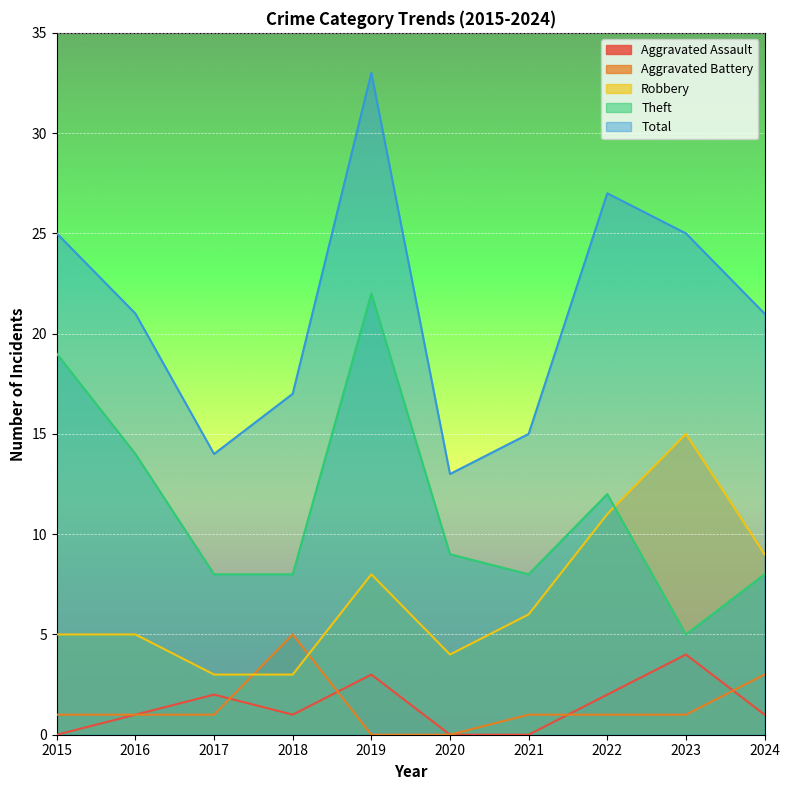

How many positive values does the Aggravated Battery series have?

8